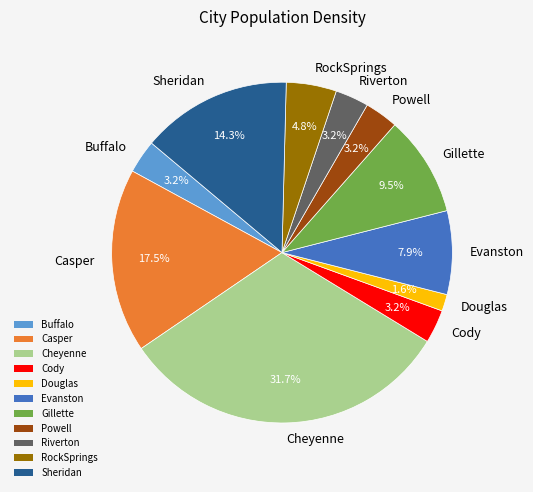

Is Sheridan the majority of the pie?

No